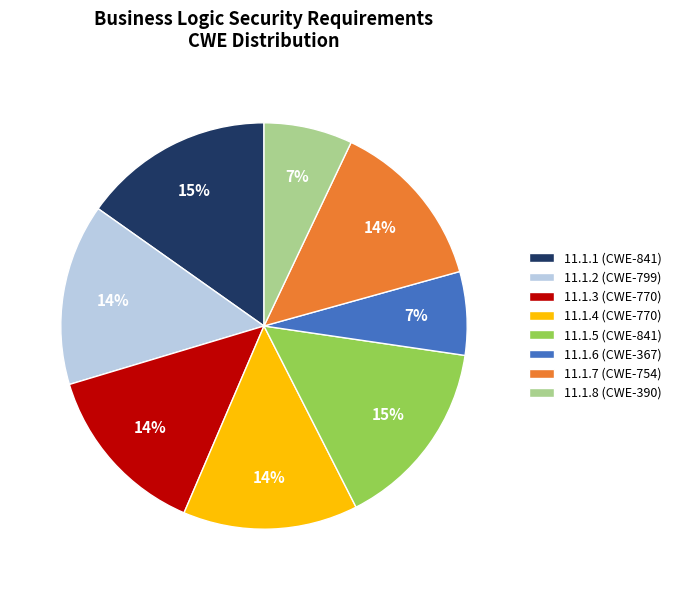

How many segments does this pie chart have?

8